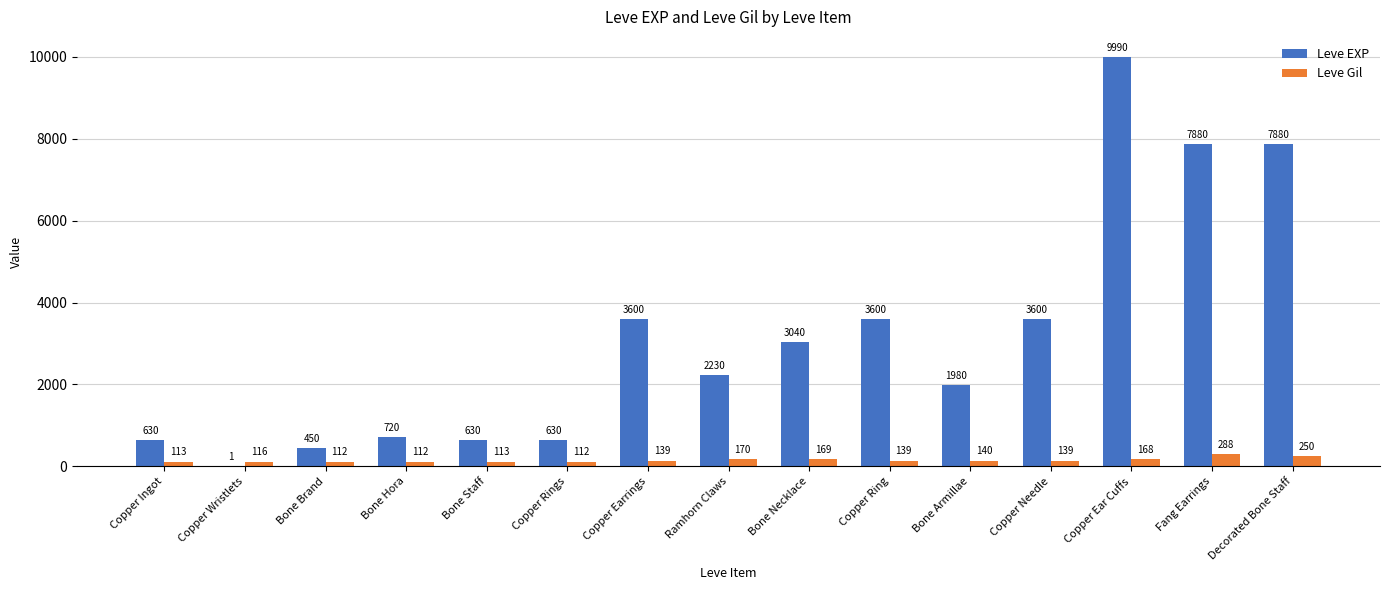

Does the chart contain stacked bars?

No